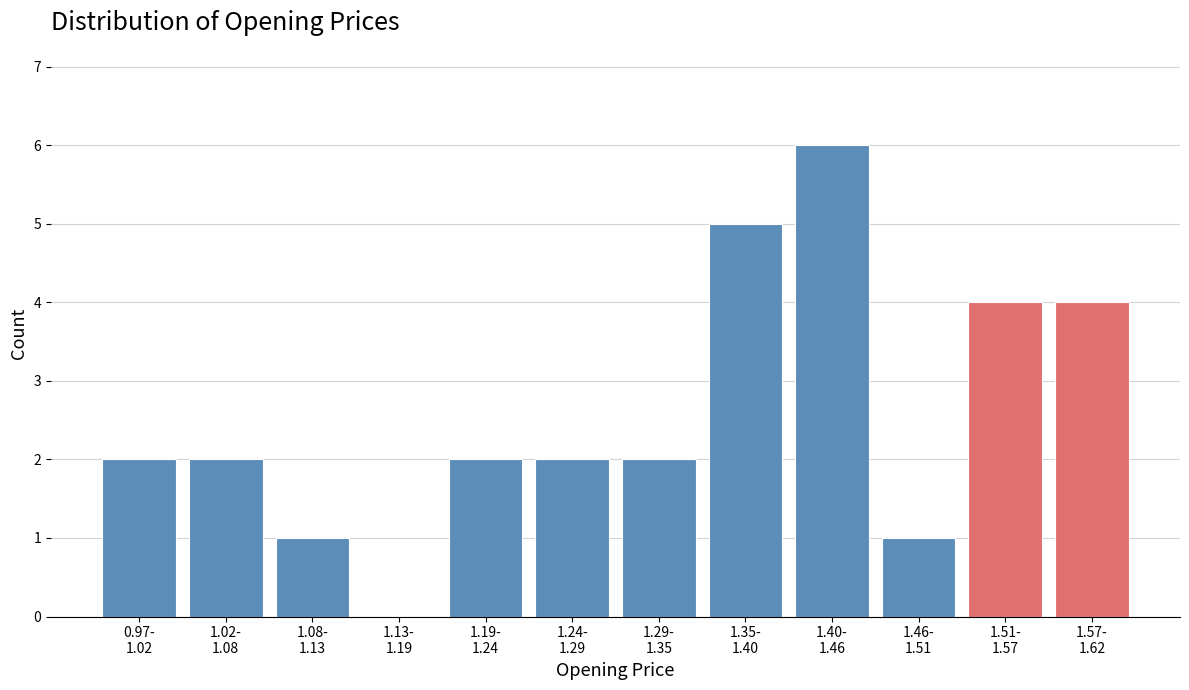

What is the maximum value shown in the chart?

6